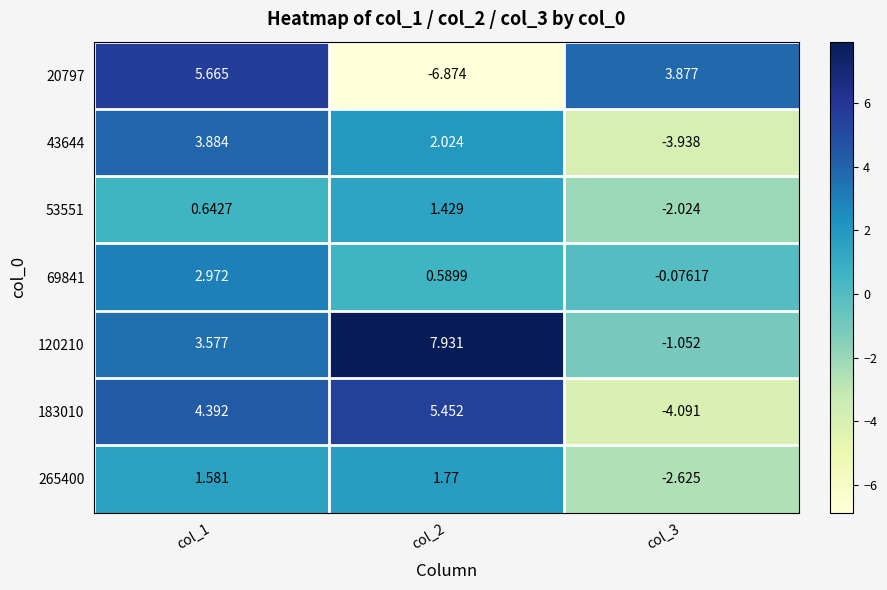

What is the maximum value shown in the chart?

7.9